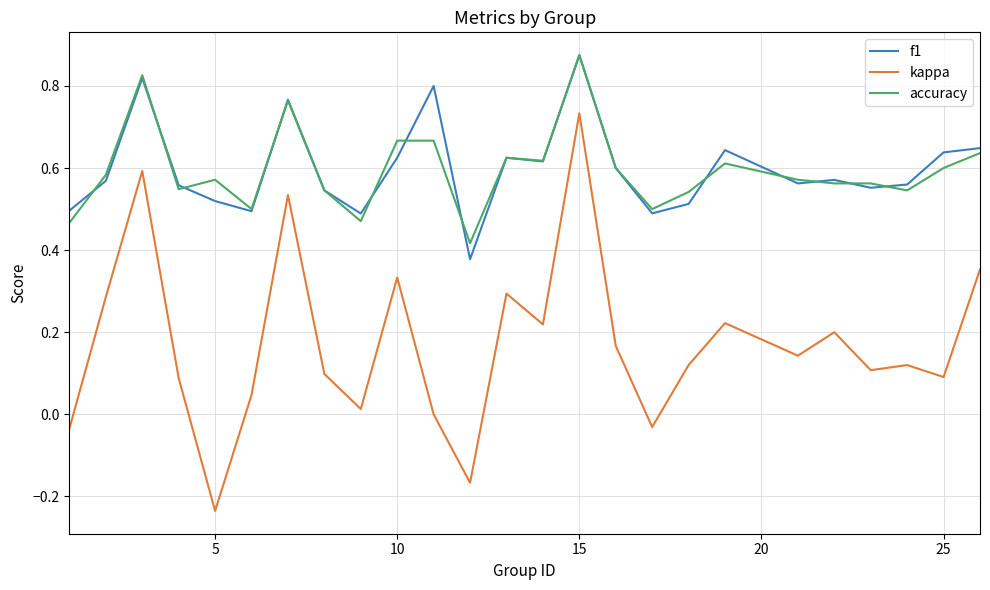

Which series has the widest spread of values?

kappa